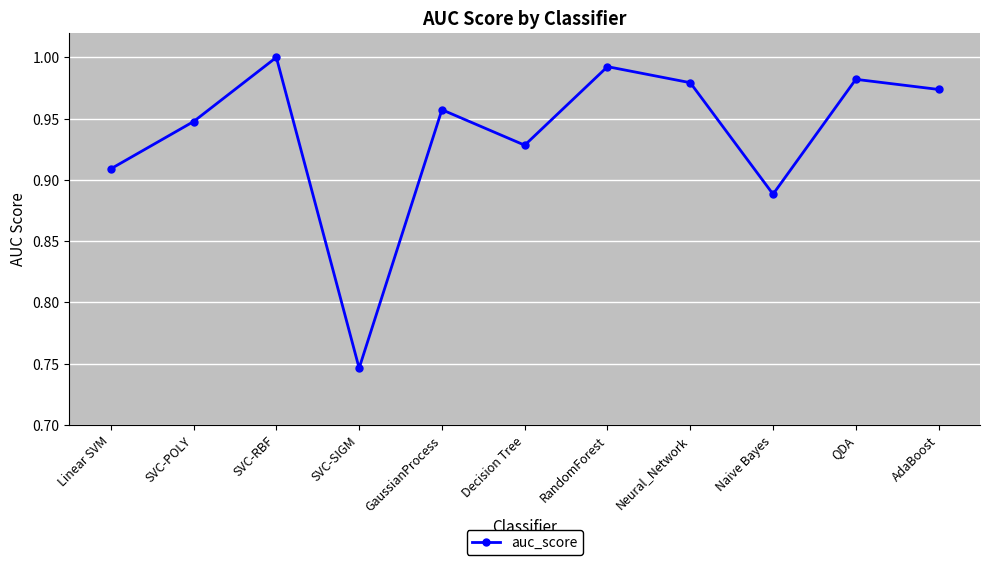

True or false: the data shows 1.0 at RandomForest.

True